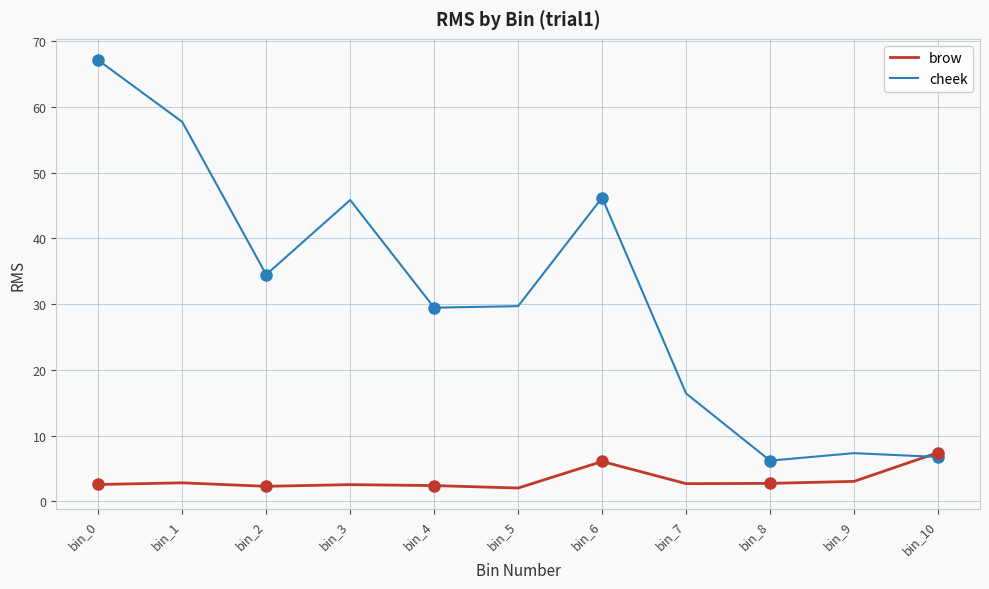

At which category does cheek reach its first local peak?

bin_3